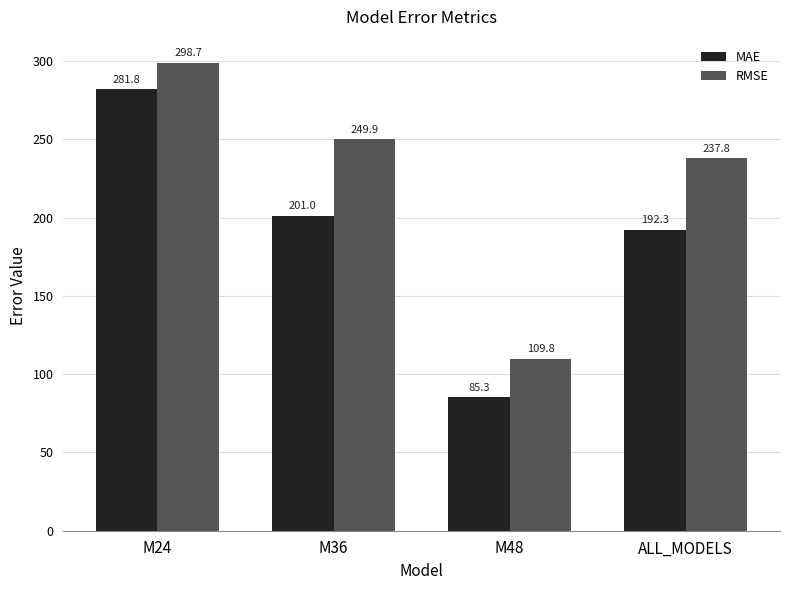

Is the value of RMSE at ALL_MODELS greater than the value of MAE at M36?

Yes